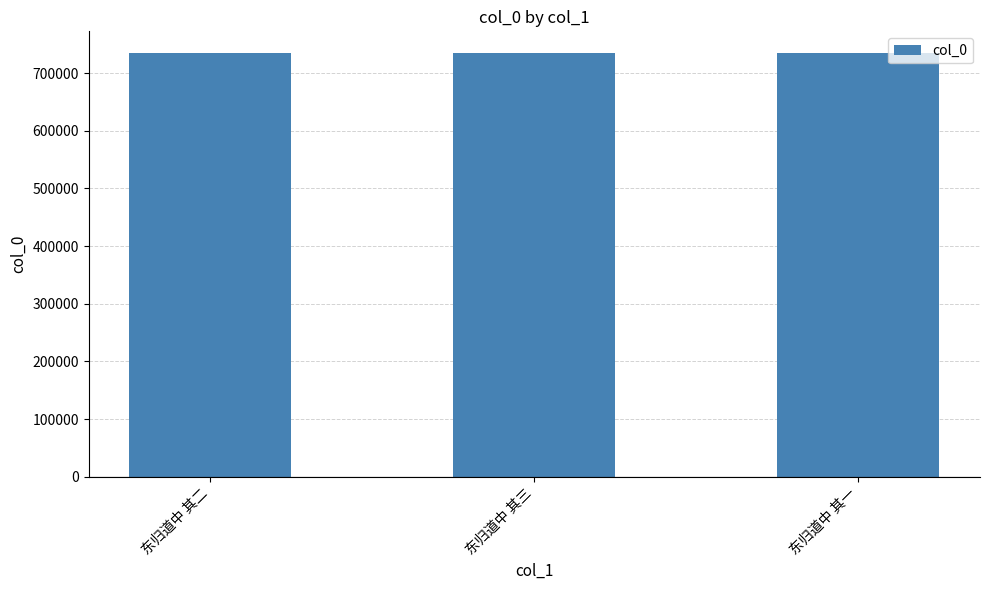

True or false: the data shows 735814 at 东归道中 其一.

True